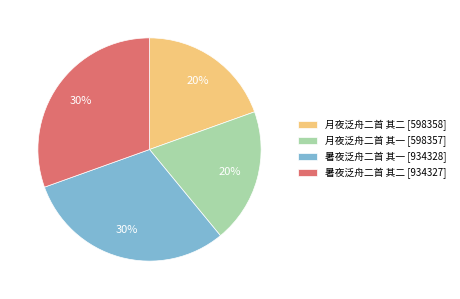

How many slices are in this pie chart?

4